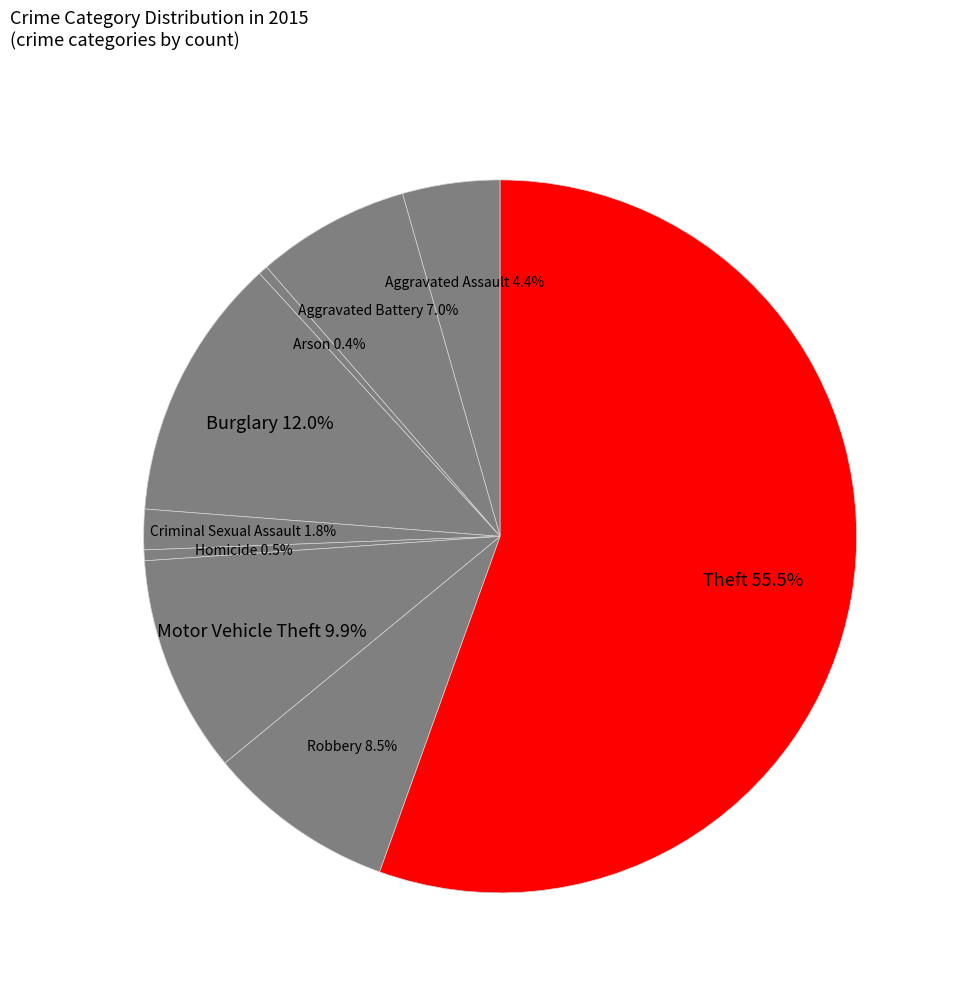

Which slice is the largest?

Theft